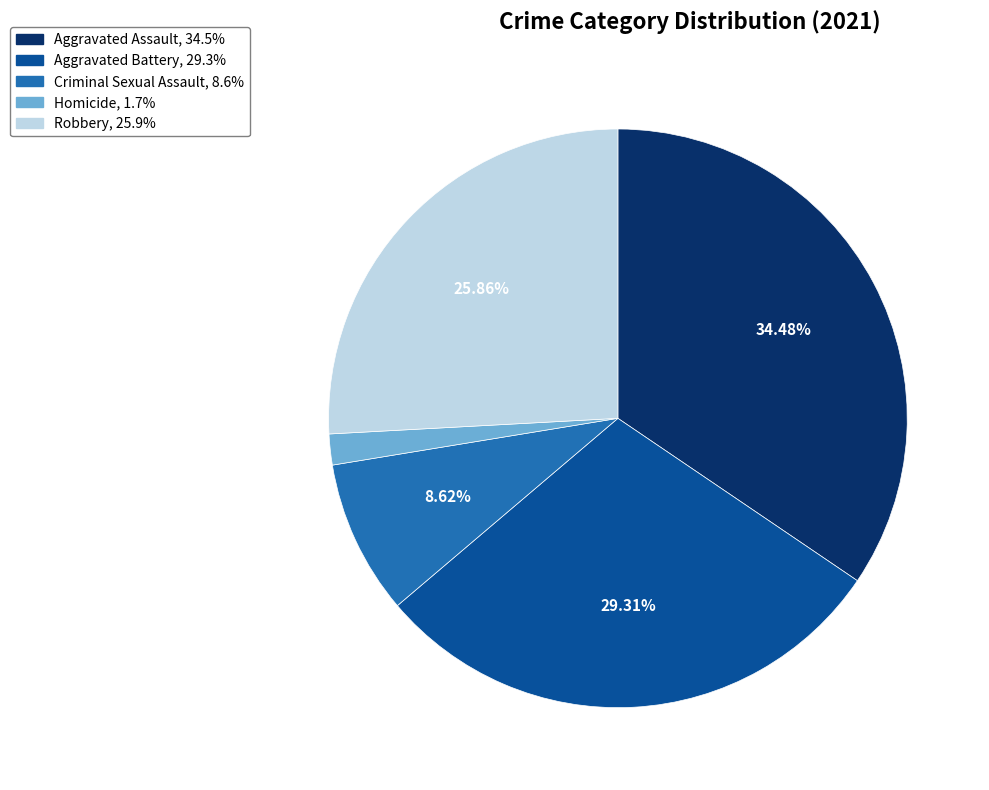

To the nearest percent, what is the average slice percentage?

20%